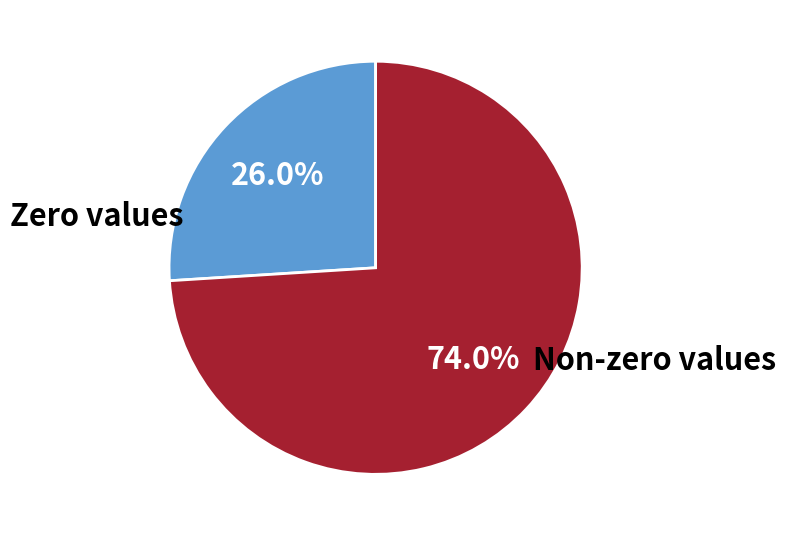

To the nearest percent, what is the average slice percentage?

50%